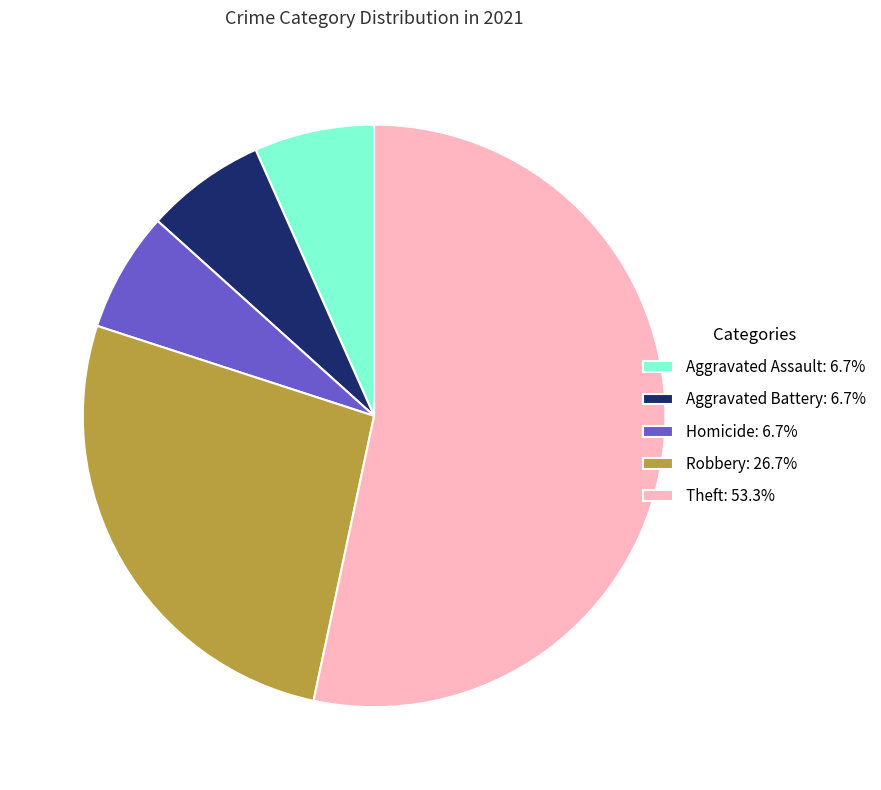

True or false: Aggravated Battery accounts for 7% of the total.

True